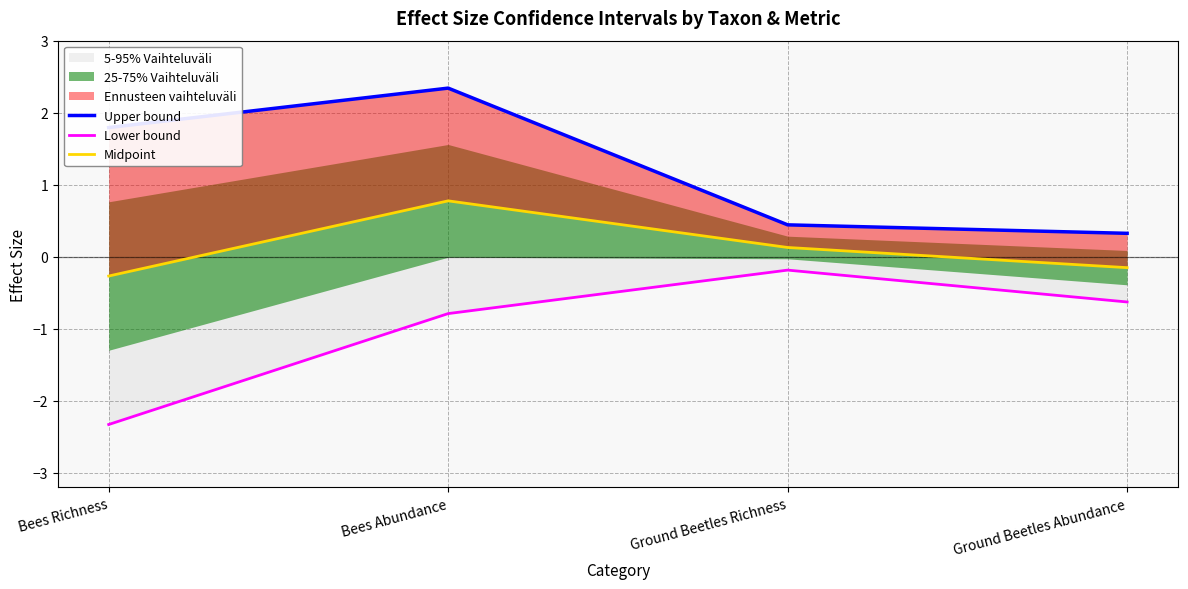

What is the label of the 3rd point from the left?

Ground Beetles Richness